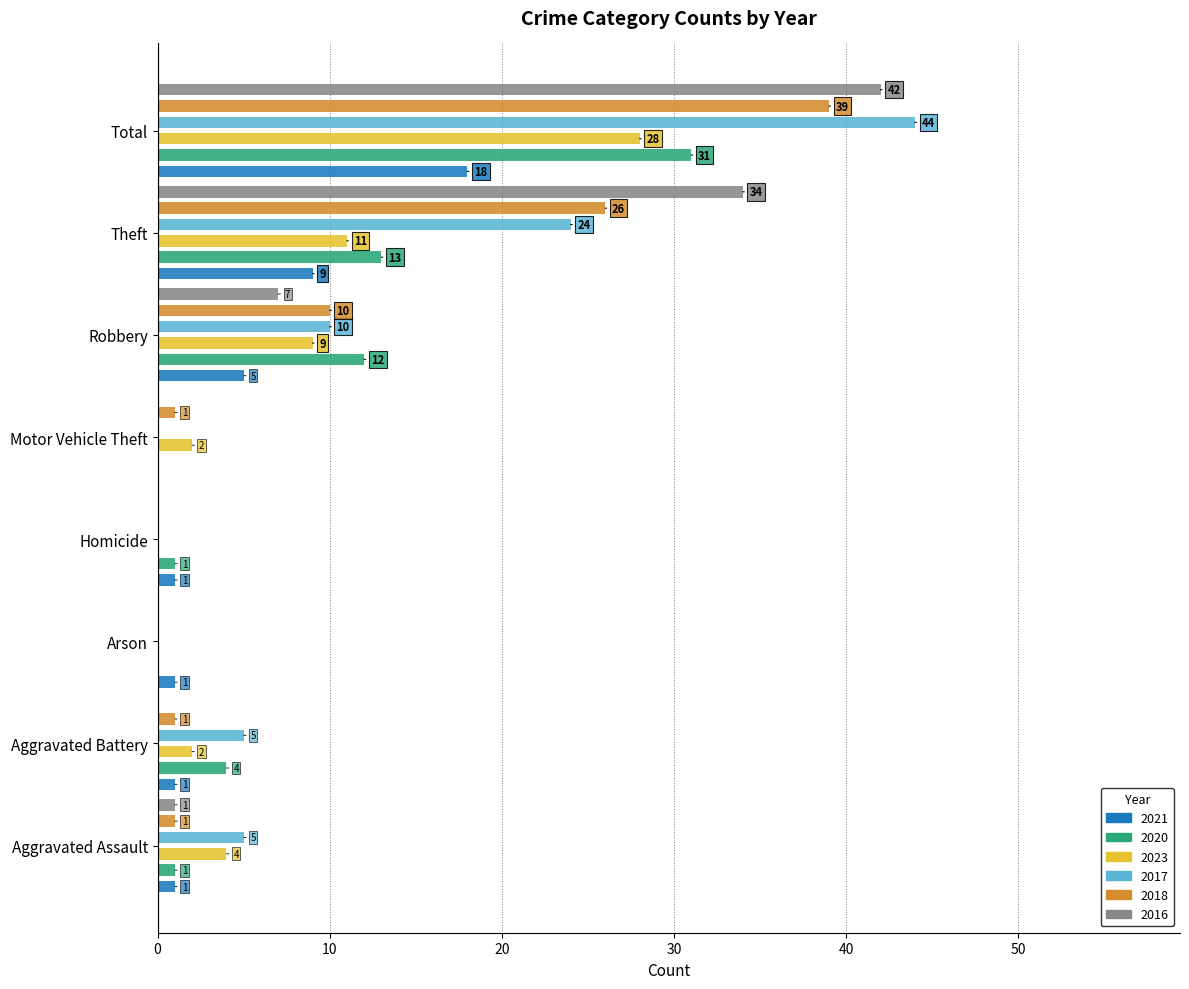

Reading right to left, transcribe all the data shown in this chart.

2021: 18	9	5	0	1	1	1	1
2020: 31	13	12	0	1	0	4	1
2023: 28	11	9	2	0	0	2	4
2017: 44	24	10	0	0	0	5	5
2018: 39	26	10	1	0	0	1	1
2016: 42	34	7	0	0	0	0	1